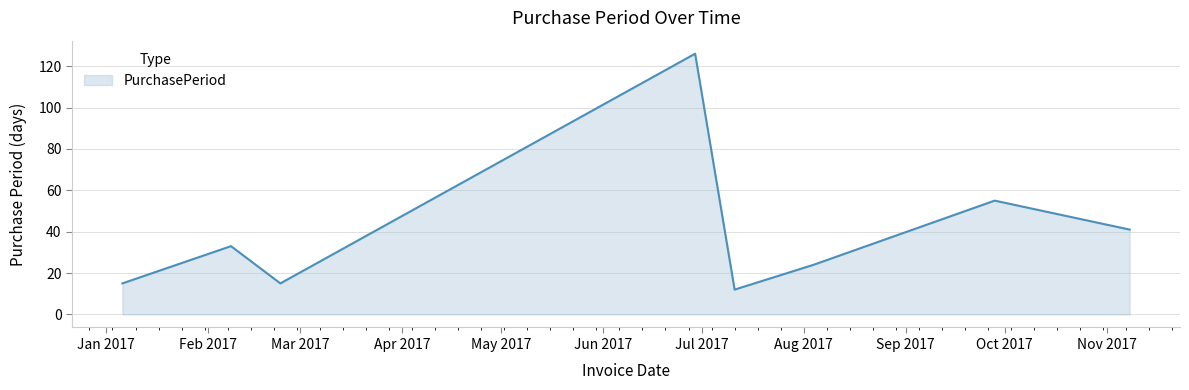

What is the smallest value displayed?

12